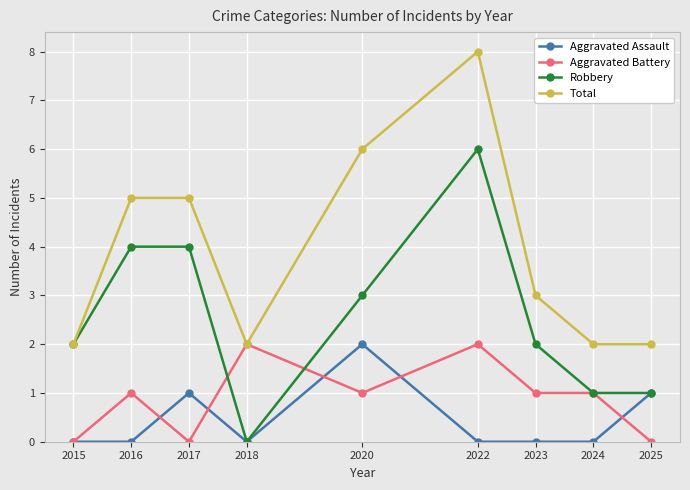

How many lines are shown in the chart?

4